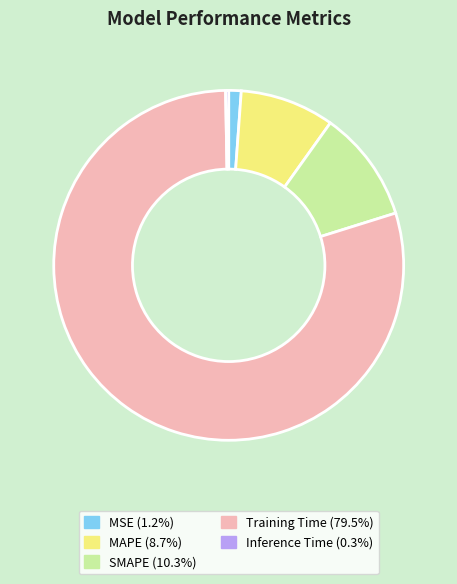

Does Training Time represent more than half of the total?

Yes